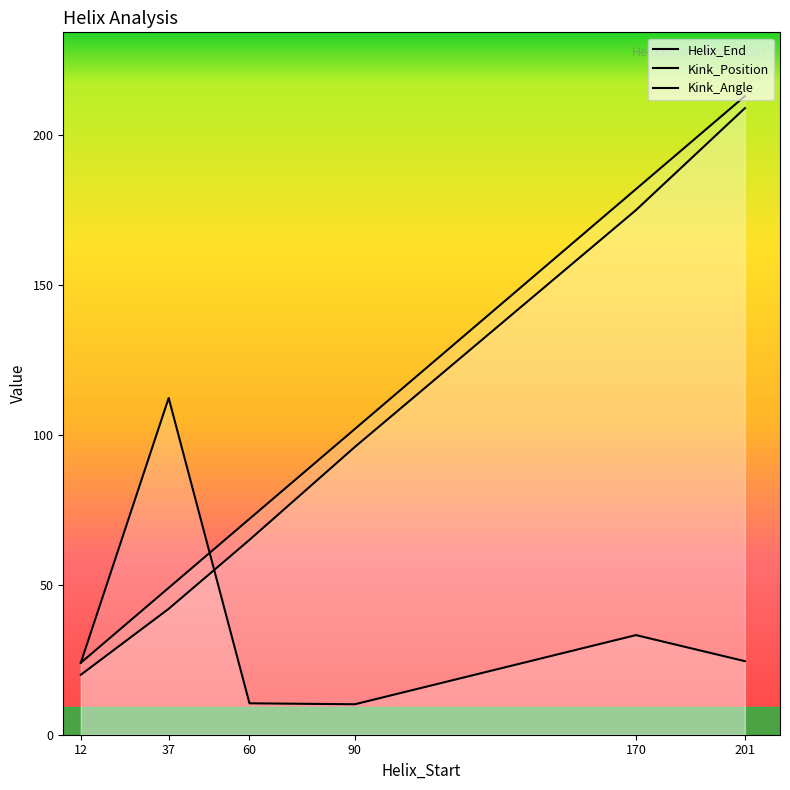

What is the difference between the Kink_Angle values at 60 and 170?

22.7